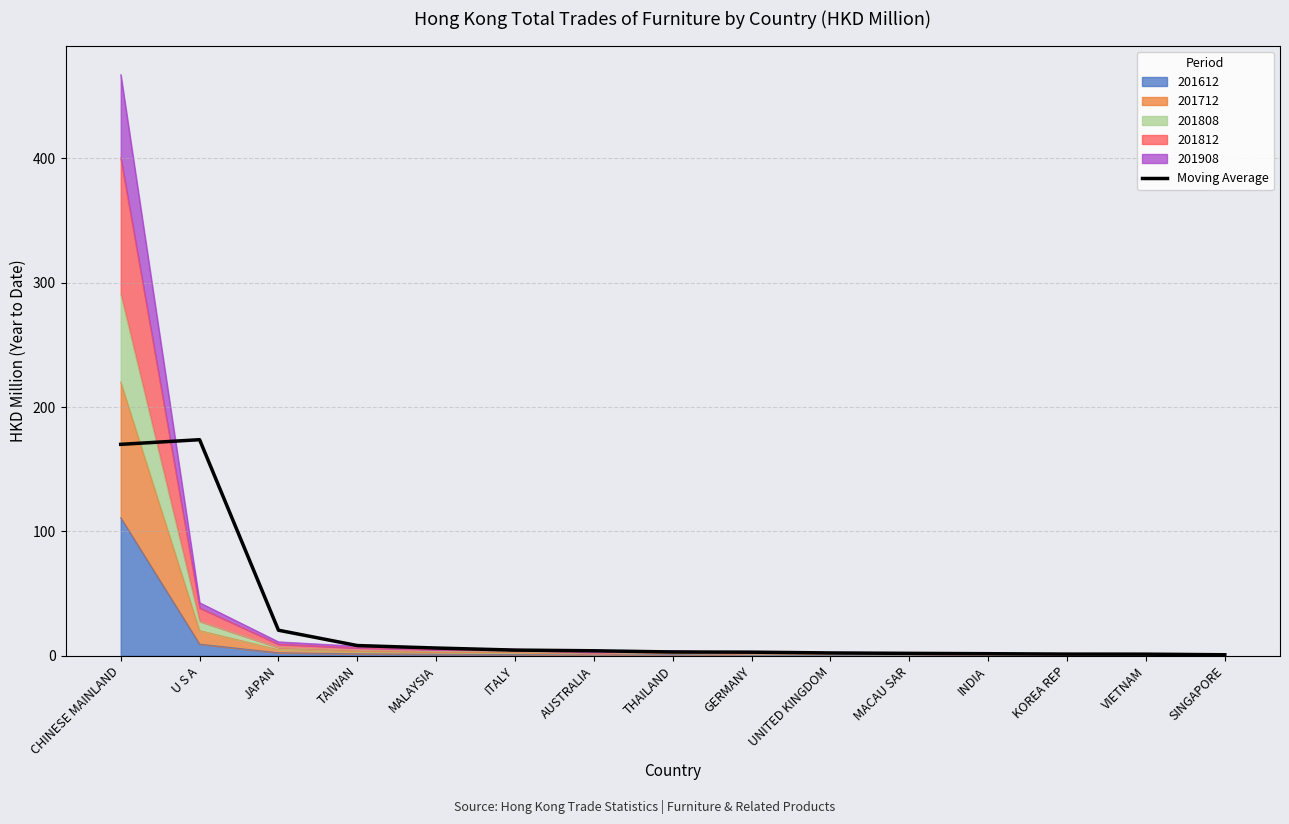

Reading left to right, what are all the values shown in this chart?

170.0	173.8	20.6	8.2	6.2	4.6	4.0	3.1	2.9	2.3	2.0	1.7	1.4	1.3	0.8